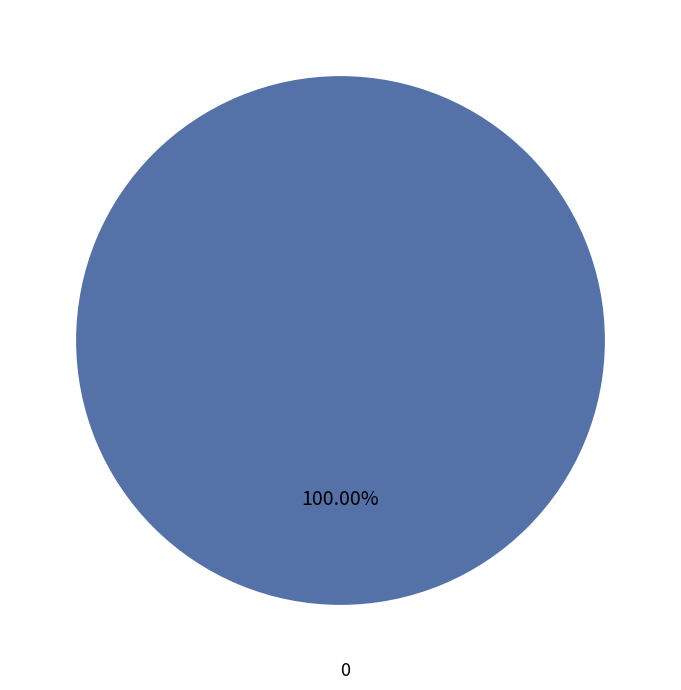

Is there a majority slice in this chart?

Yes